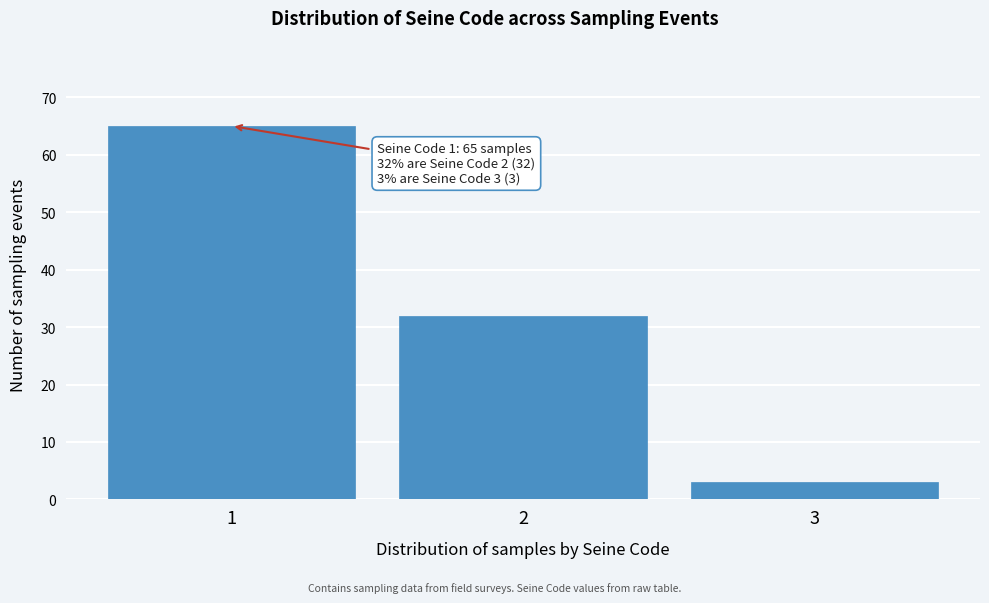

Reading left to right, list all the values displayed in this chart.

1=65	2=32	3=3